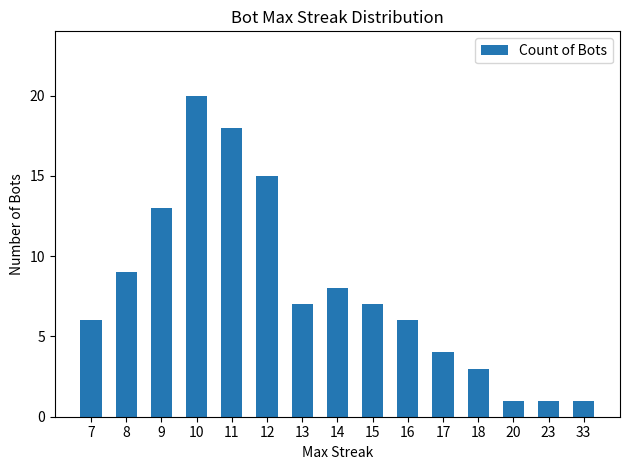

What is the value of the 4th bar from the left?

20